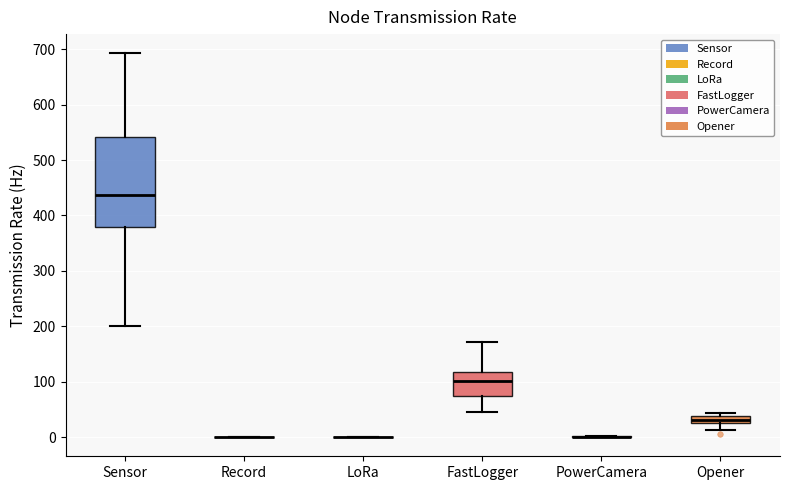

Which box is the tallest, from its lower edge to its upper edge?

Sensor